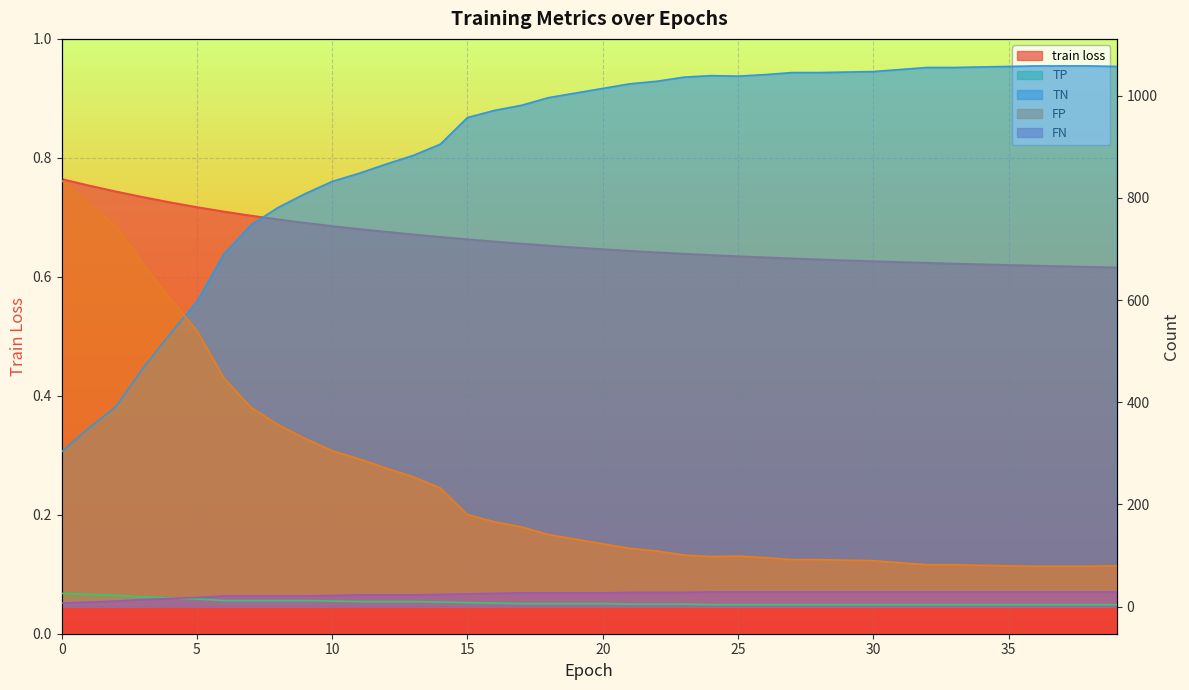

What is the value of the TN point at the 35th from the left?

1056.0